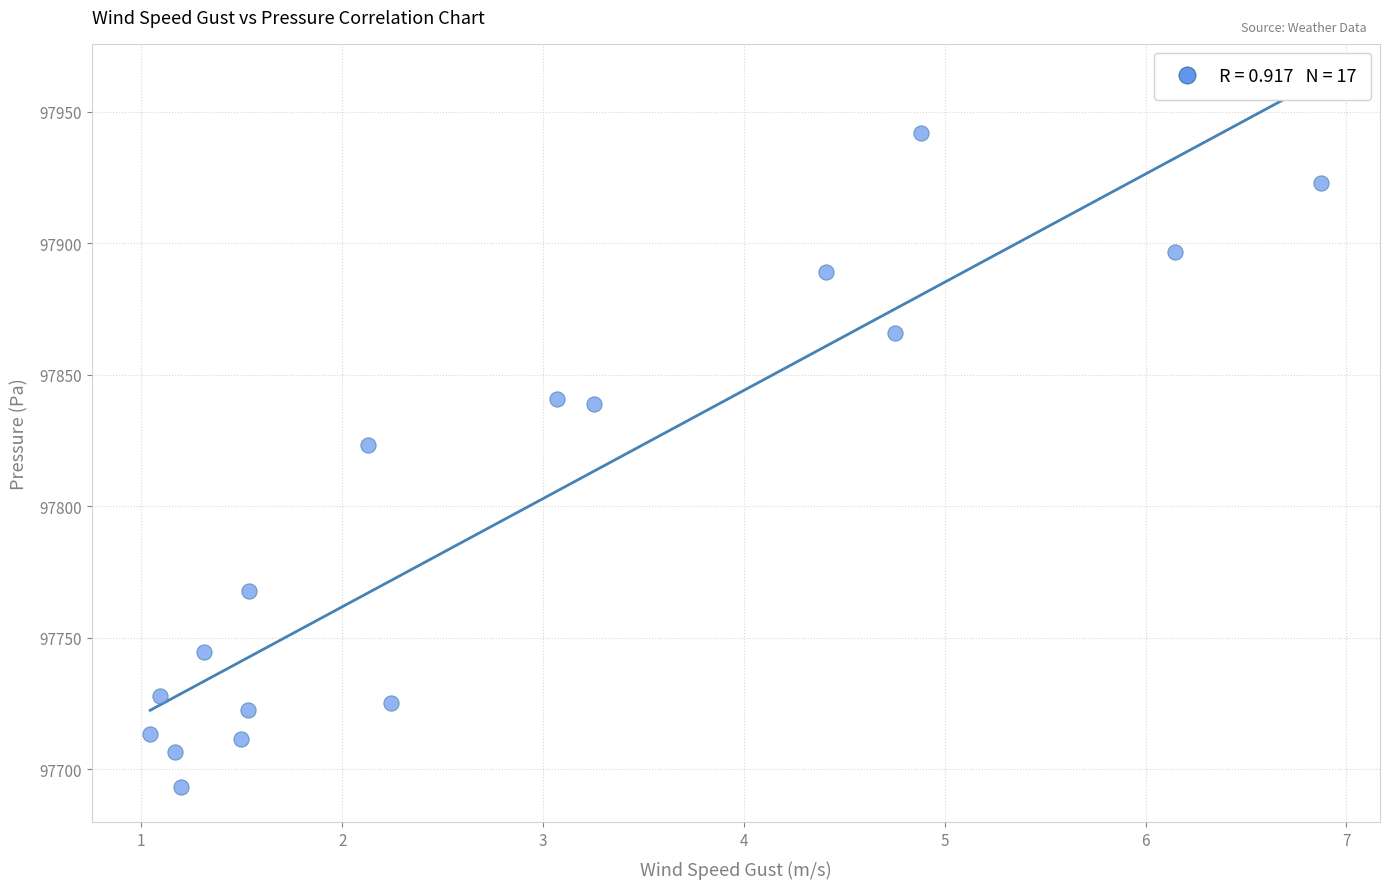

What is the range of Y values (max minus min)?

248.7